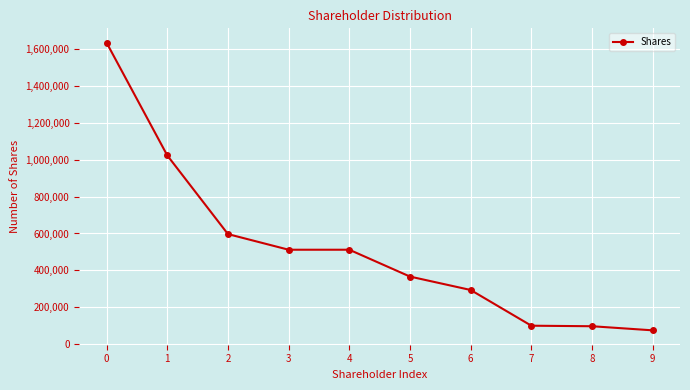

True or false: the data shows 511865 at 3.

True